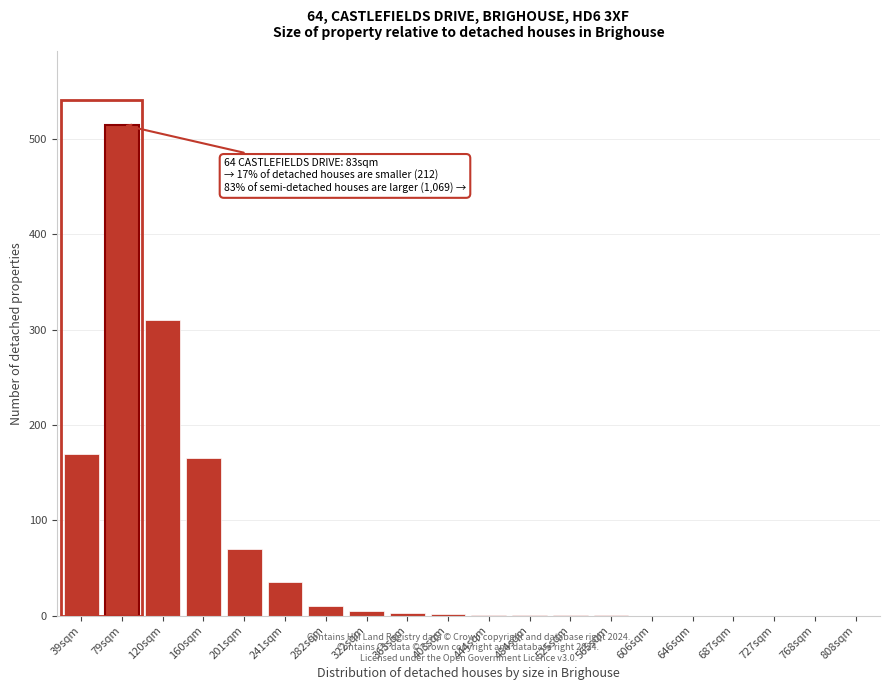

What is the change in value from 39sqm to 768sqm?

-170